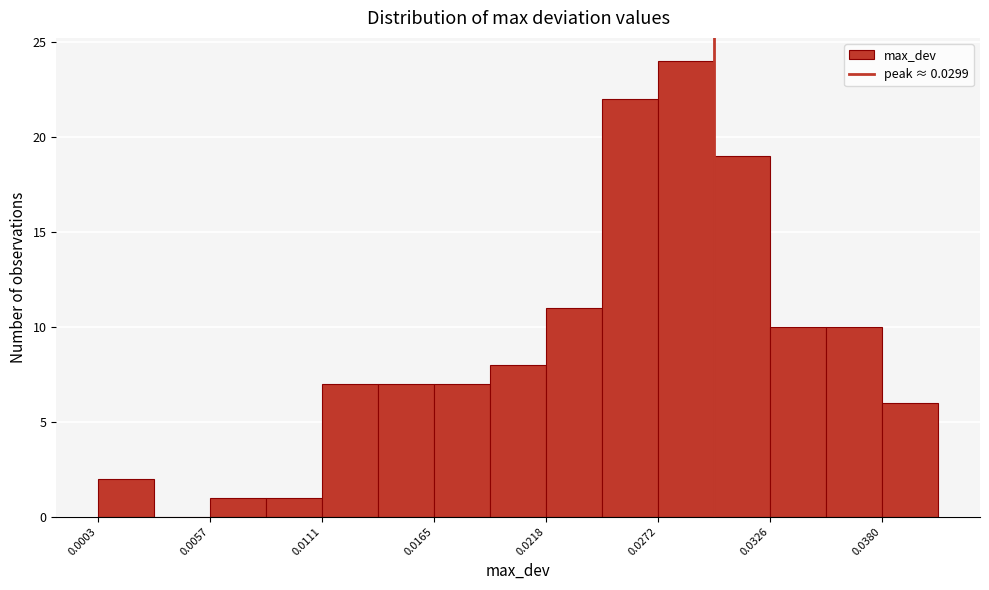

Around what value on the x-axis is the tallest bar? Give the approximate position of its centre, as read against the axis.

0.029